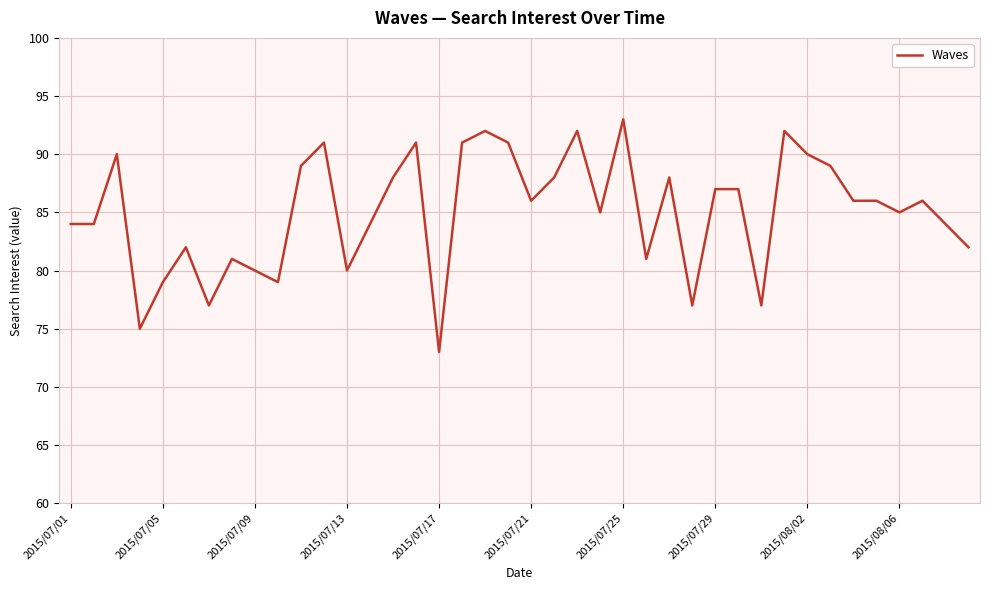

What is the minimum value shown in the chart?

73